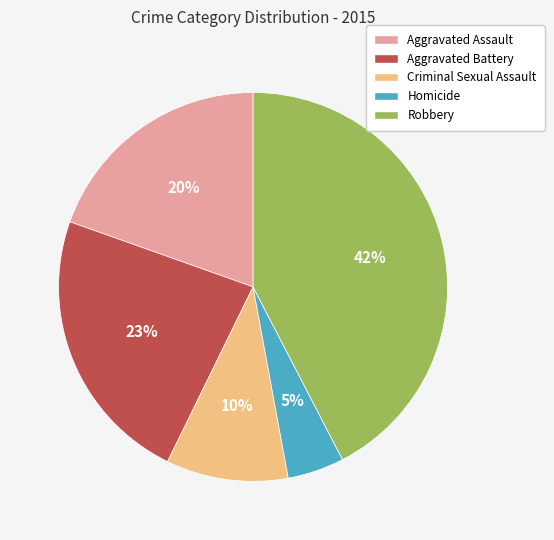

Approximately how many times larger is the value at Aggravated Battery compared to Robbery?

0.5